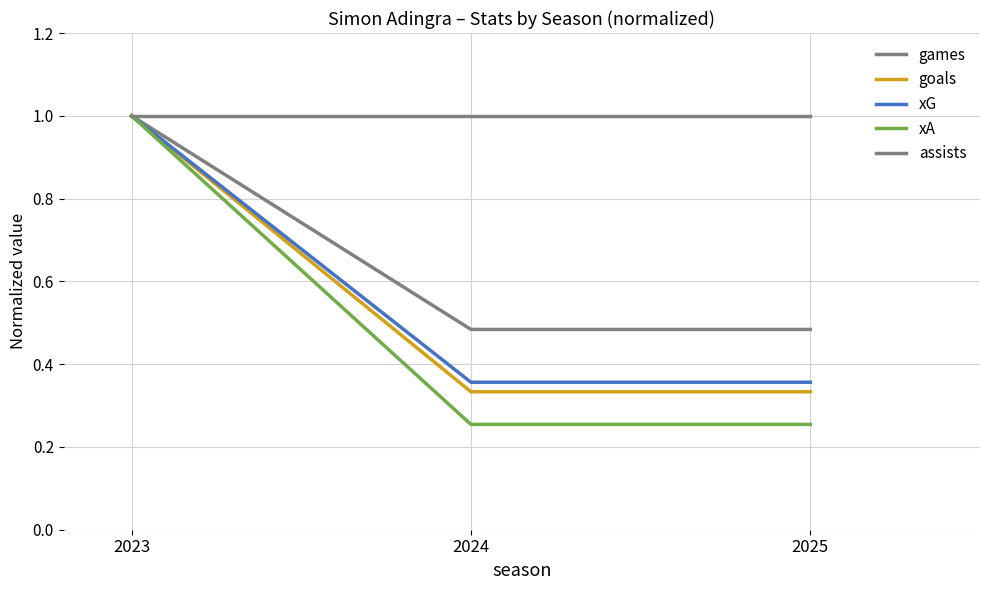

At which category is the sum across all series the highest?

2023